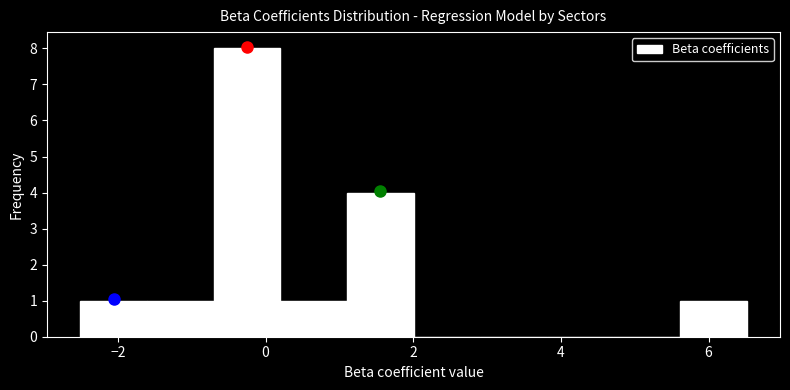

Which range on the x-axis has the tallest bar?

-0.8 to 0.2